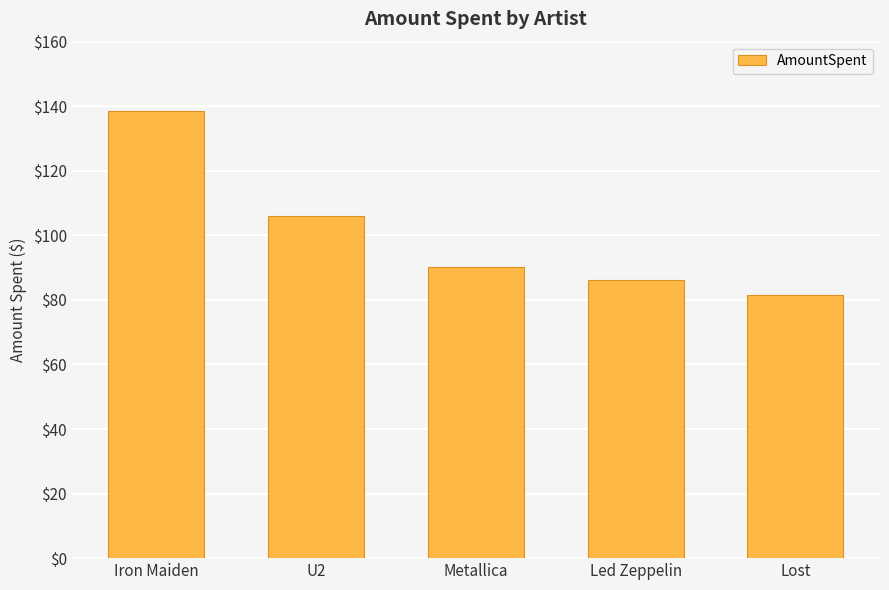

Where is the data nearest to the value 110?

U2